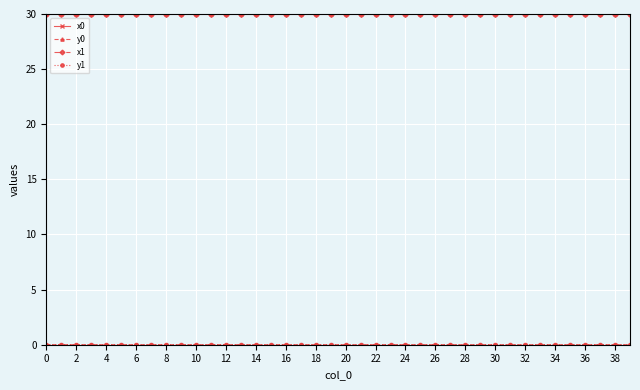

What is the value of the x1 point at the 34th from the left?

30.0